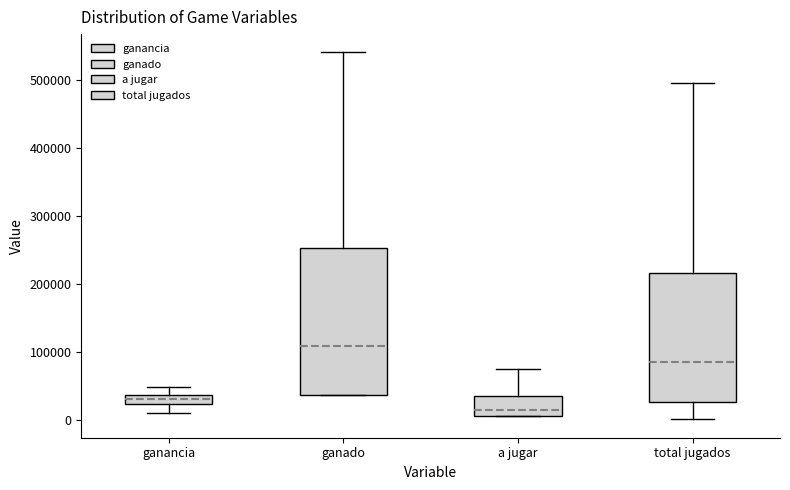

Which box has the lowest median line?

a jugar